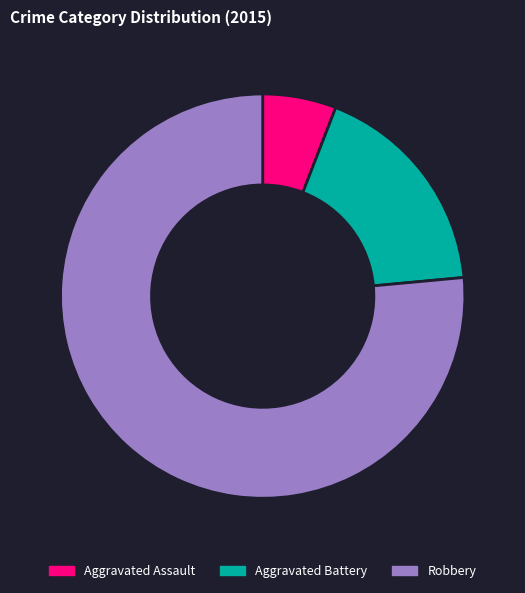

Rank the categories by value from highest to lowest.

Robbery, Aggravated Battery, Aggravated Assault